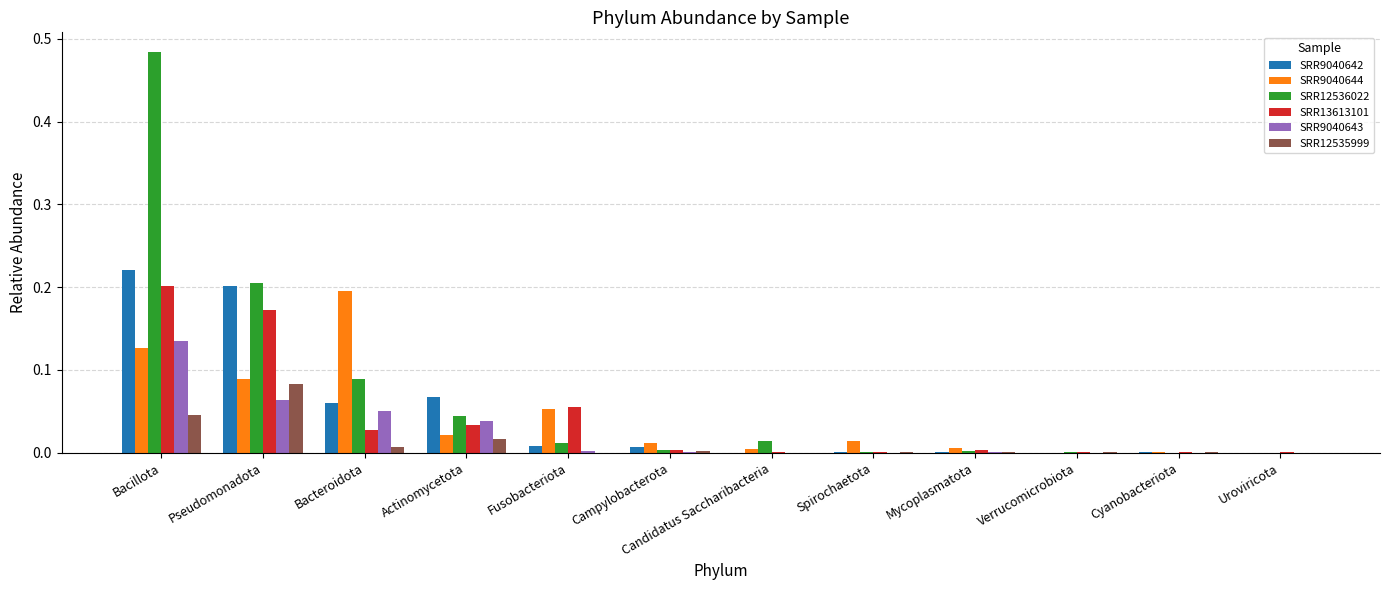

Are the bars horizontal?

No